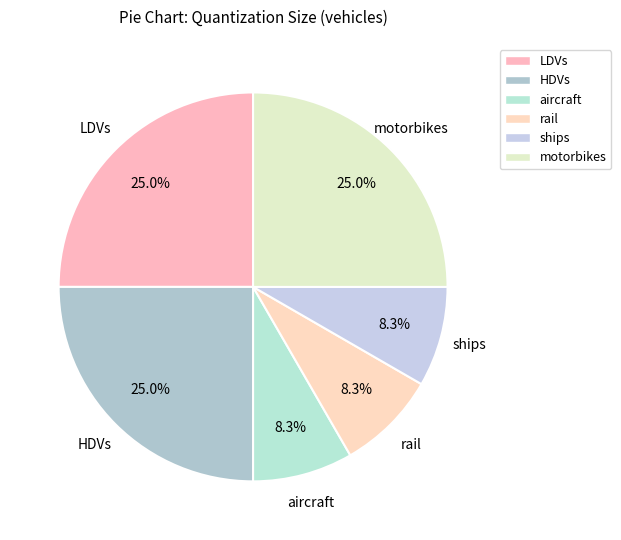

Is it true that HDVs is 25% of the pie?

True